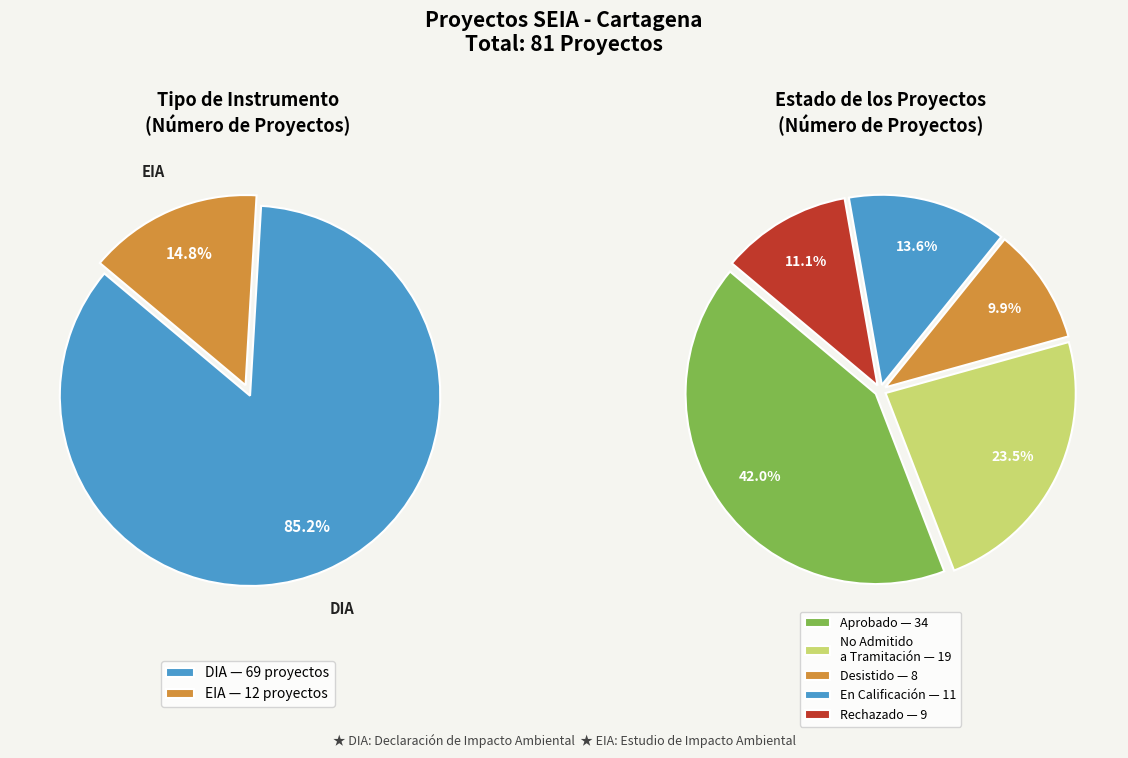

To the nearest percent, what portion does DIA represent?

85%